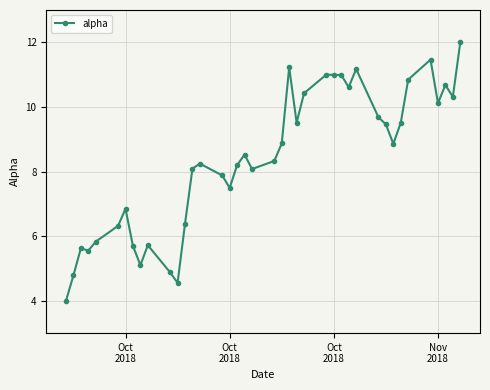

What is the smallest value displayed?

4.0